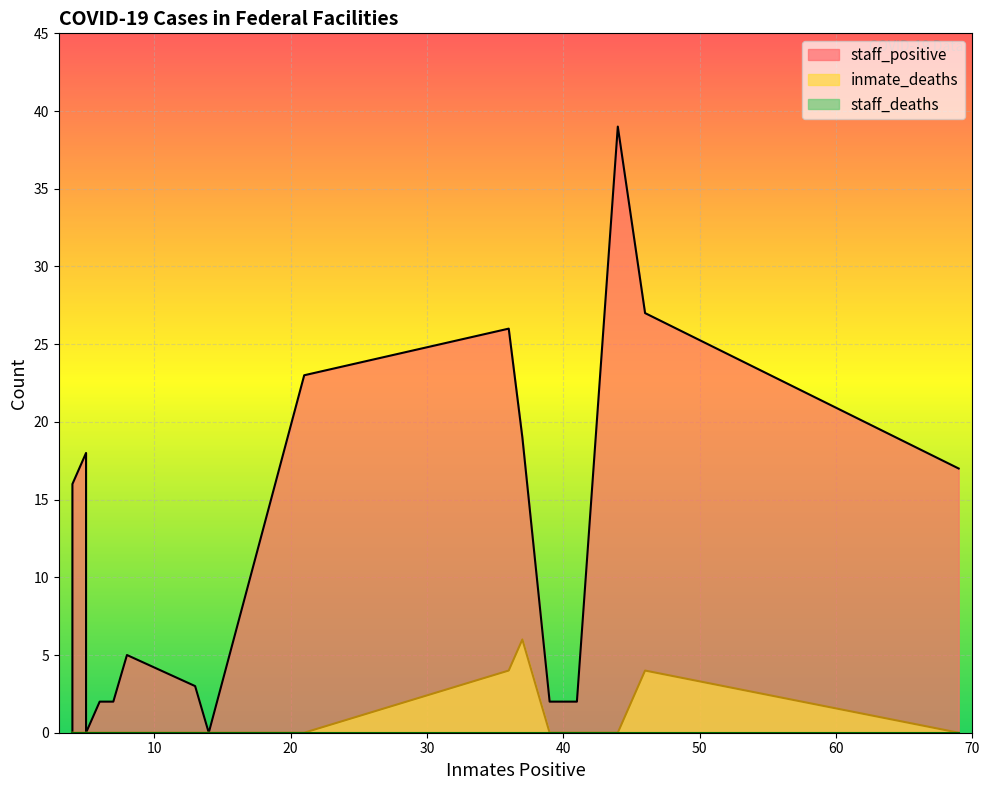

Is it true that inmate_deaths equals -4 at 14?

False